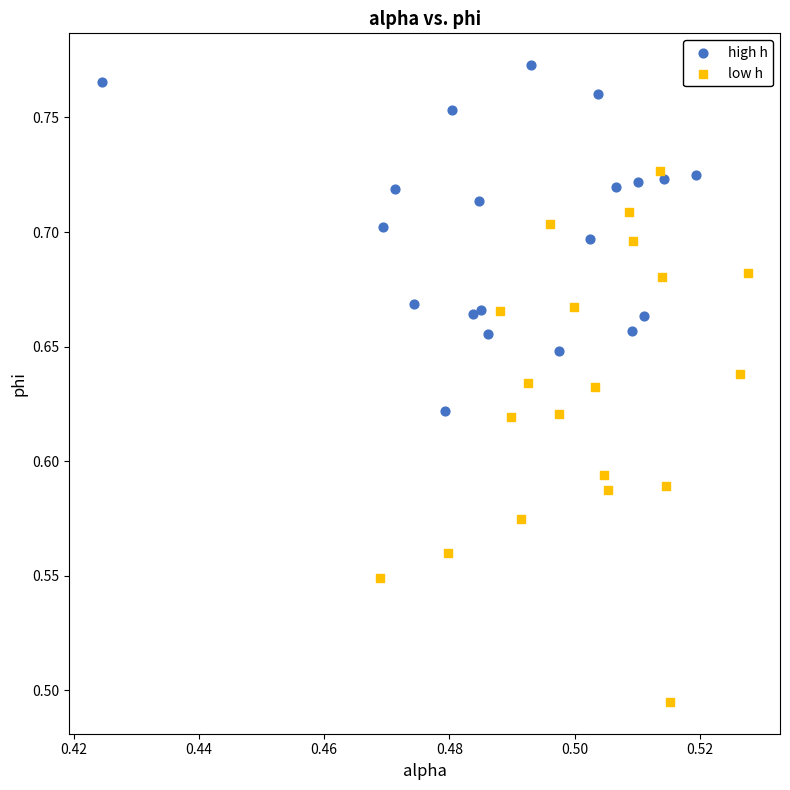

Which series has the widest spread of Y values?

low h